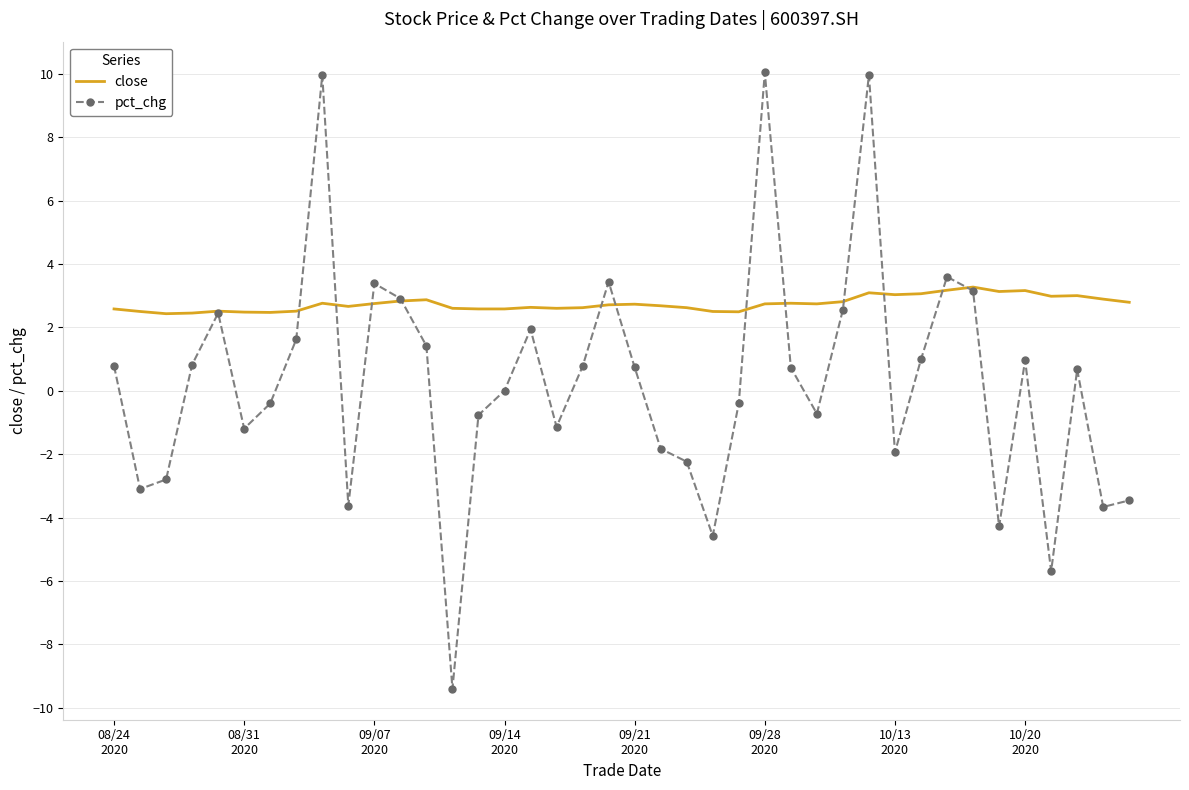

Which series has the largest range (max minus min)?

pct_chg